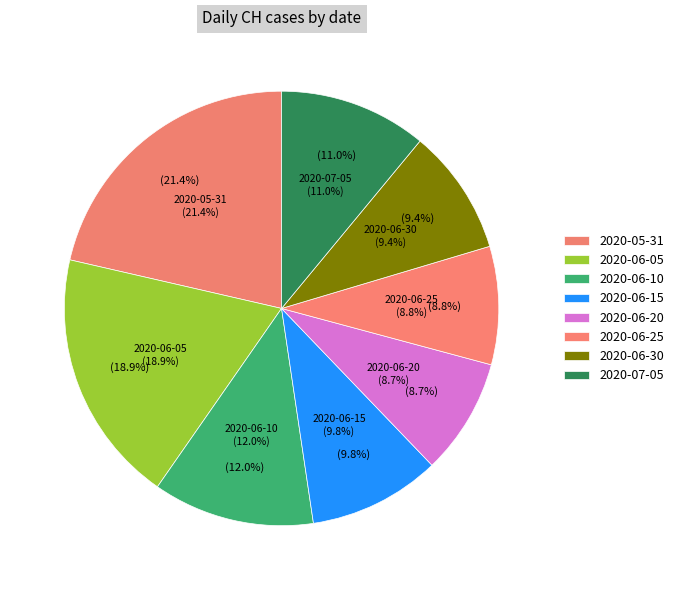

Does 2020-06-01 account for over 50% of the chart?

No